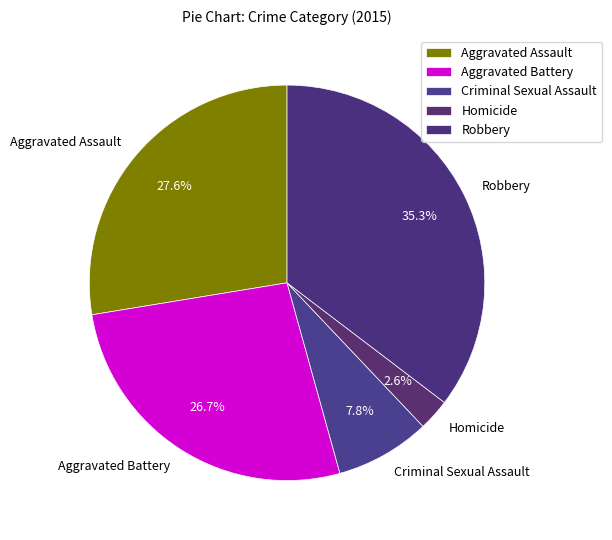

To the nearest percent, what is the average slice percentage?

20%